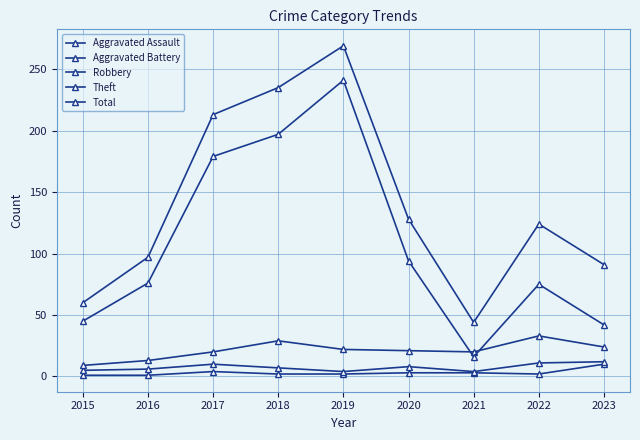

Which has a higher value, 2019 or 2022?

2019